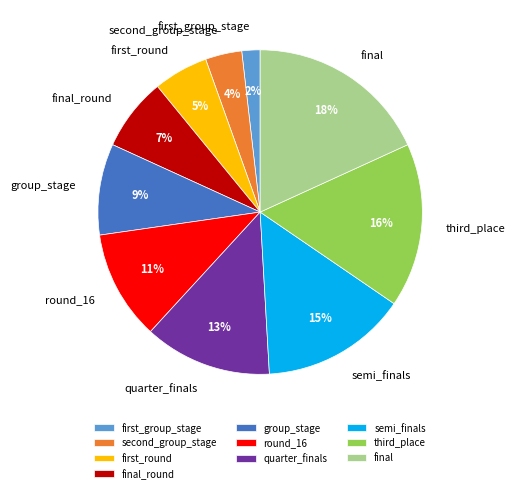

Combined, do round_16 and final account for over 50%?

No